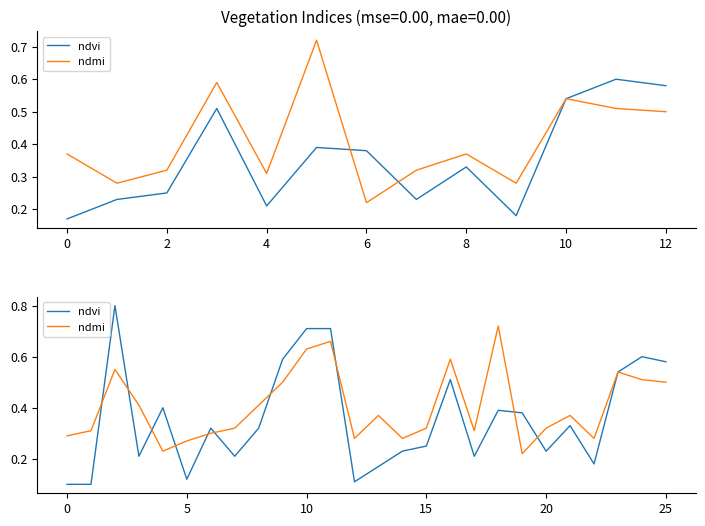

Rank the series by their maximum value, from lowest to highest.

ndmi, ndvi